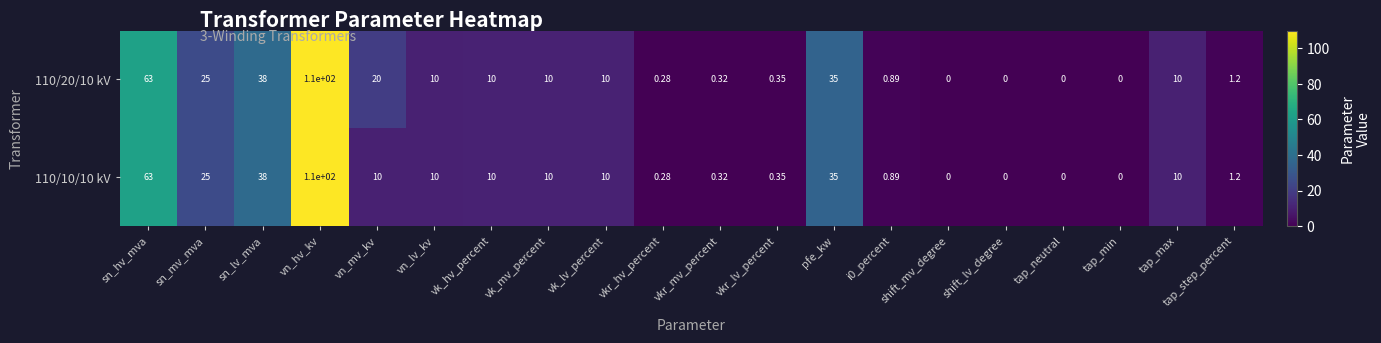

How many positive values does the 110/20/10 kV series have?

16